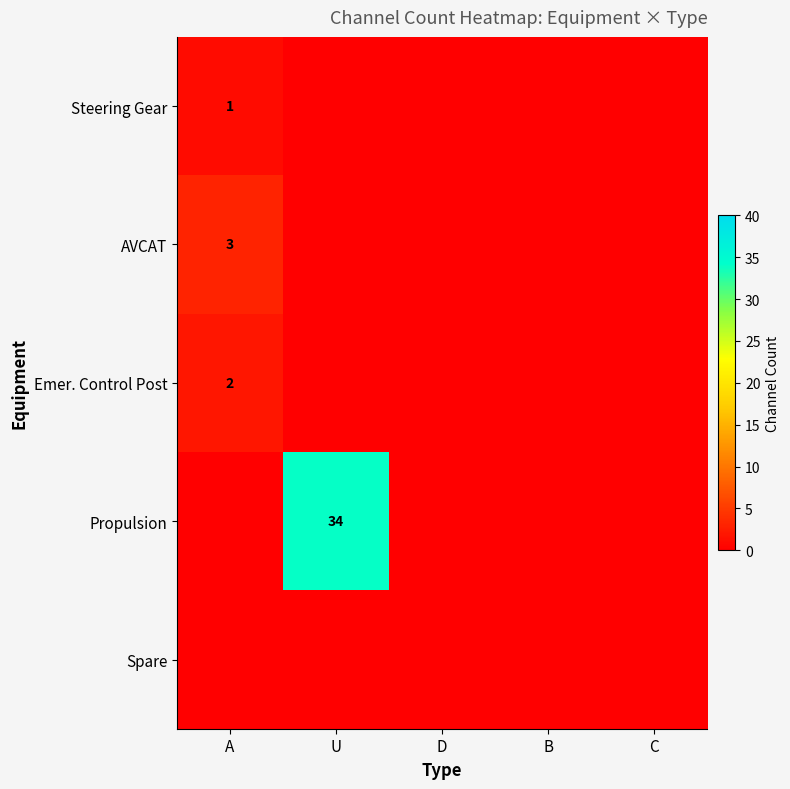

Rank the categories by Propulsion value from lowest to highest.

A, D, B, C, U